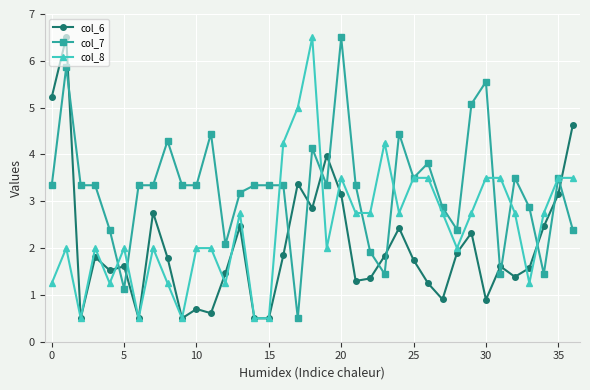

What is the value of the col_8 point at the 32nd from the left?

3.5